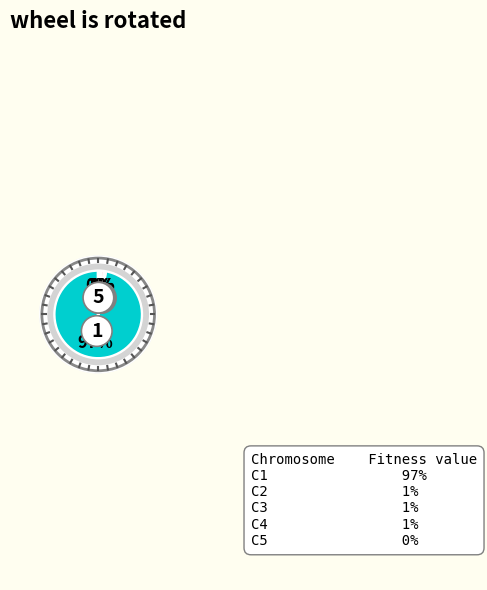

To the nearest percent, what is the difference between the largest and smallest slice percentages?

97%